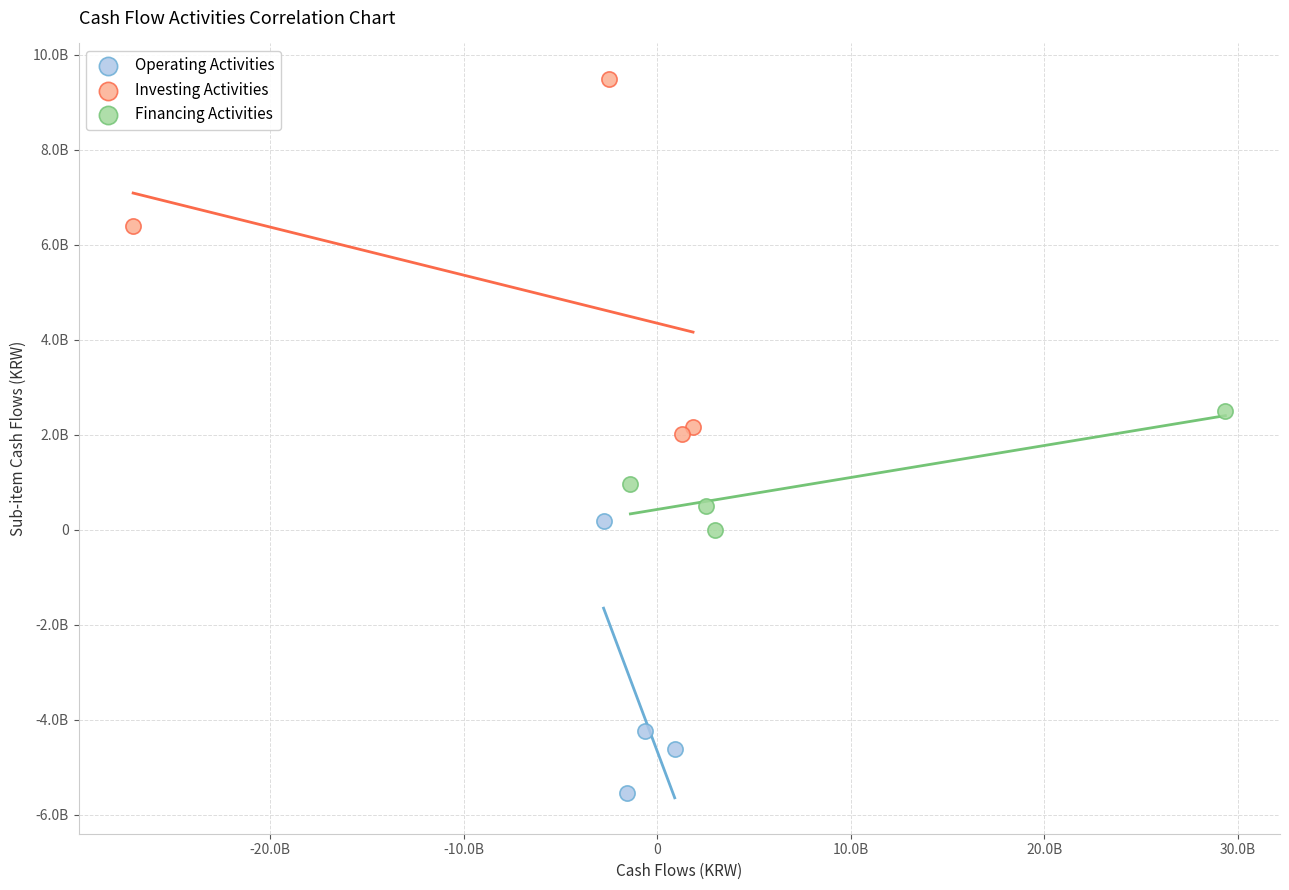

What are all the series names shown in the legend?

Operating Activities, Investing Activities, Financing Activities